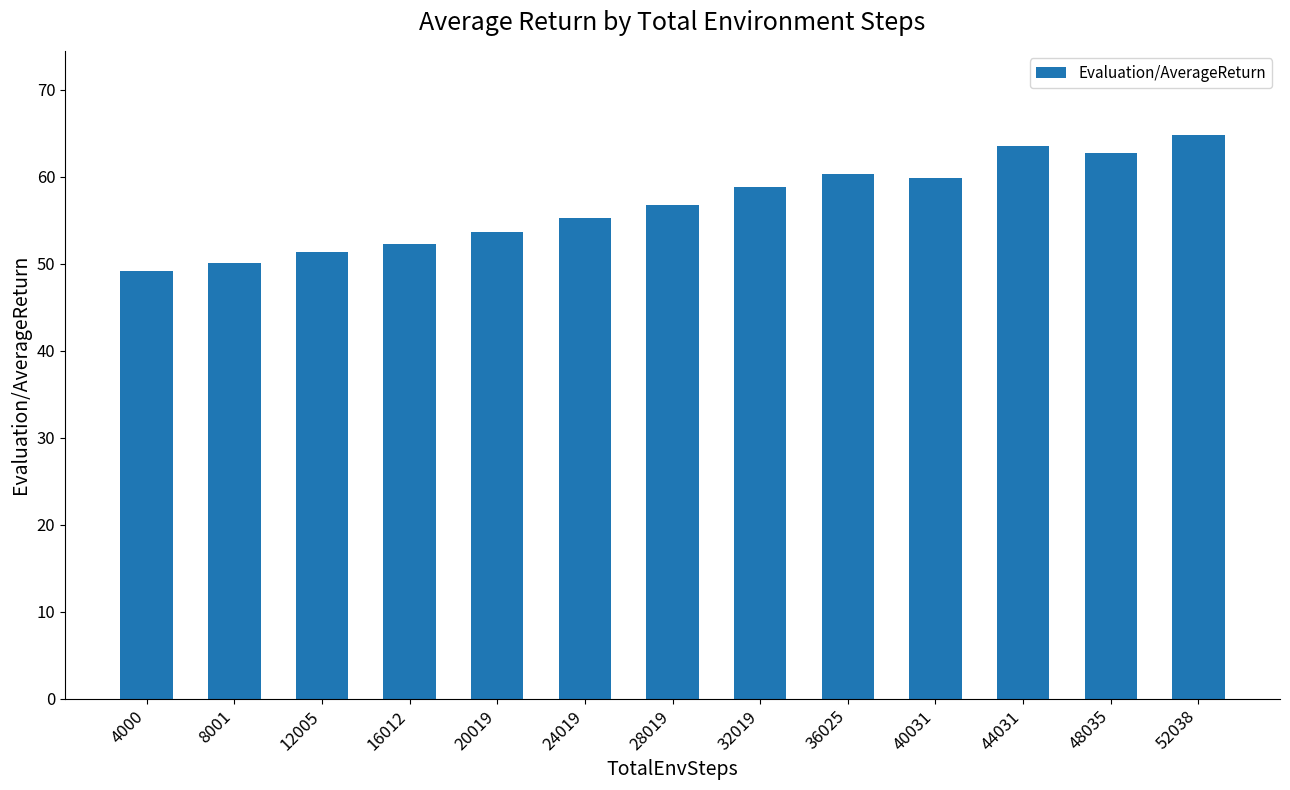

Between 28019 and 44031, which is larger?

44031